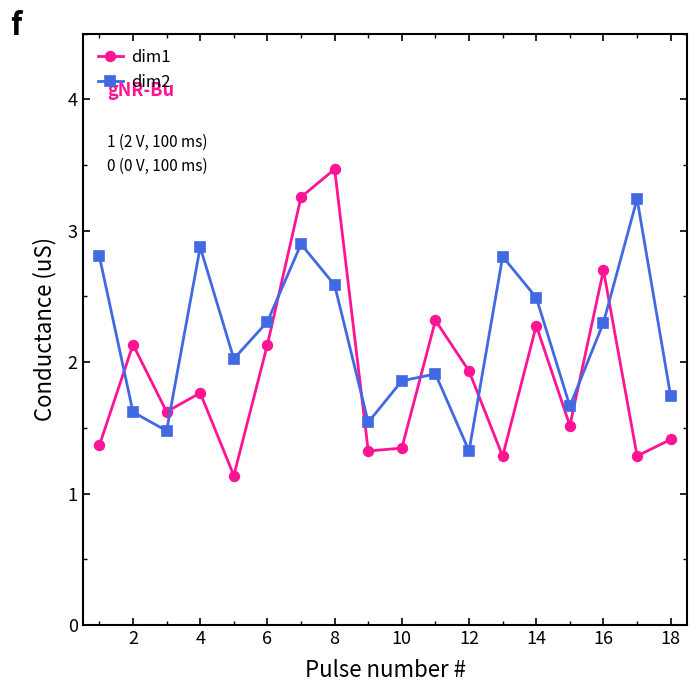

How many interior local valleys does the dim2 series have?

5